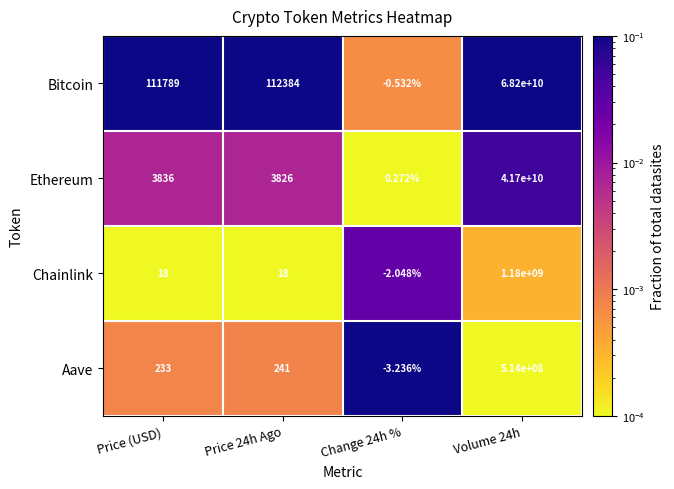

How many categories are shown in the chart?

4